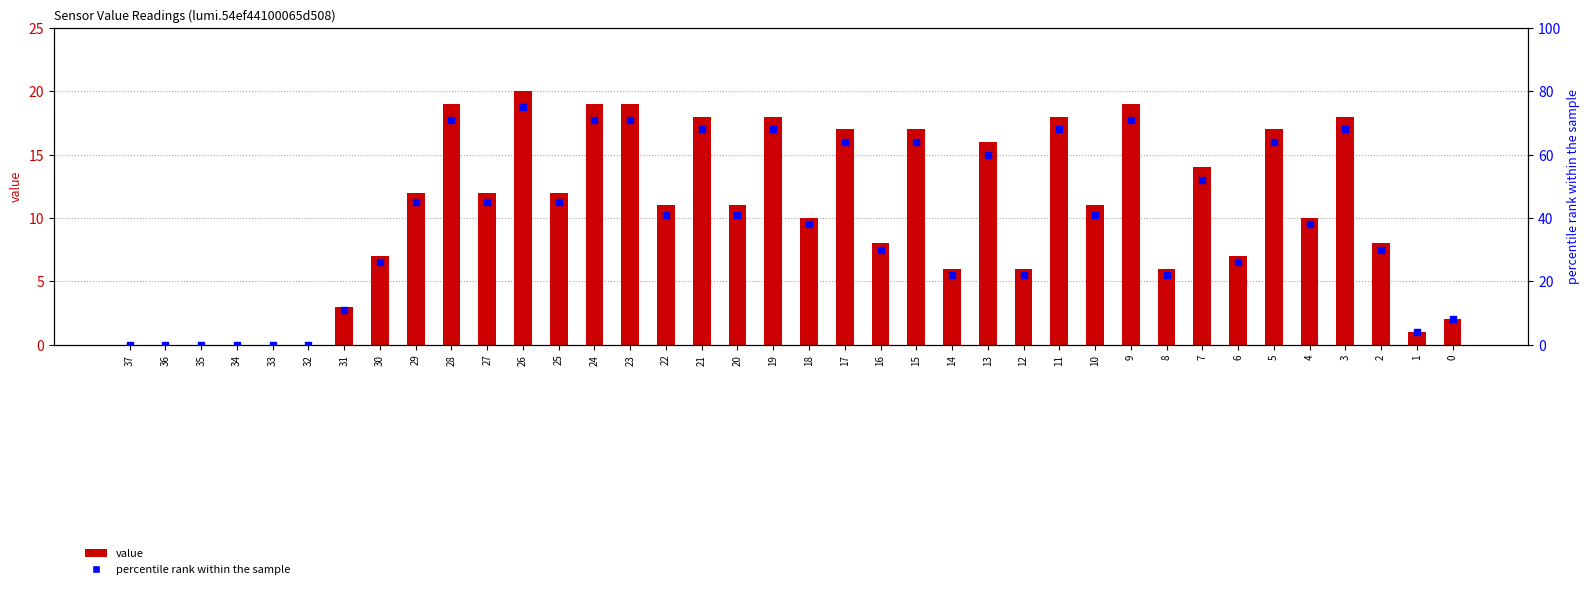

Which series has the largest total across all categories?

percentile rank within the sample